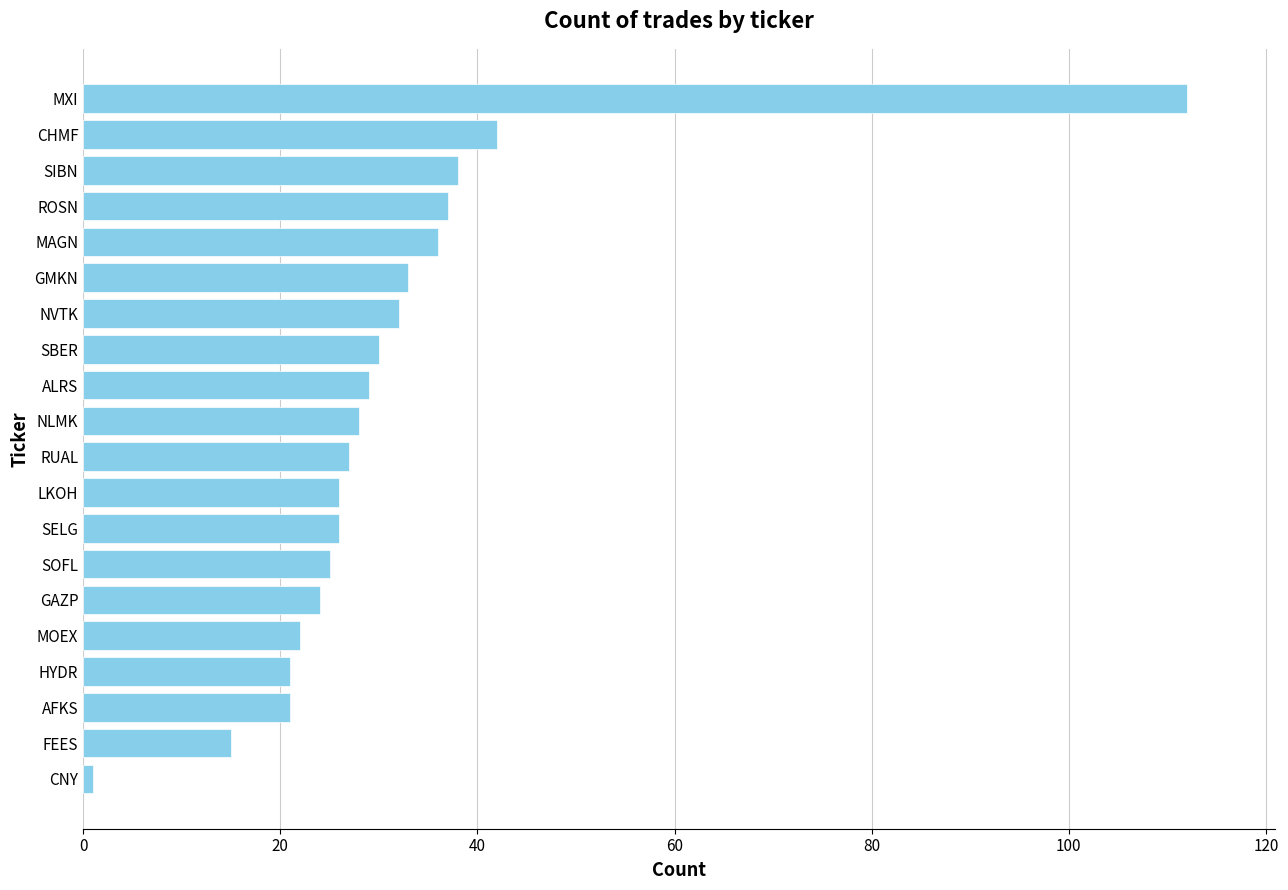

What is the sum of all values?

625